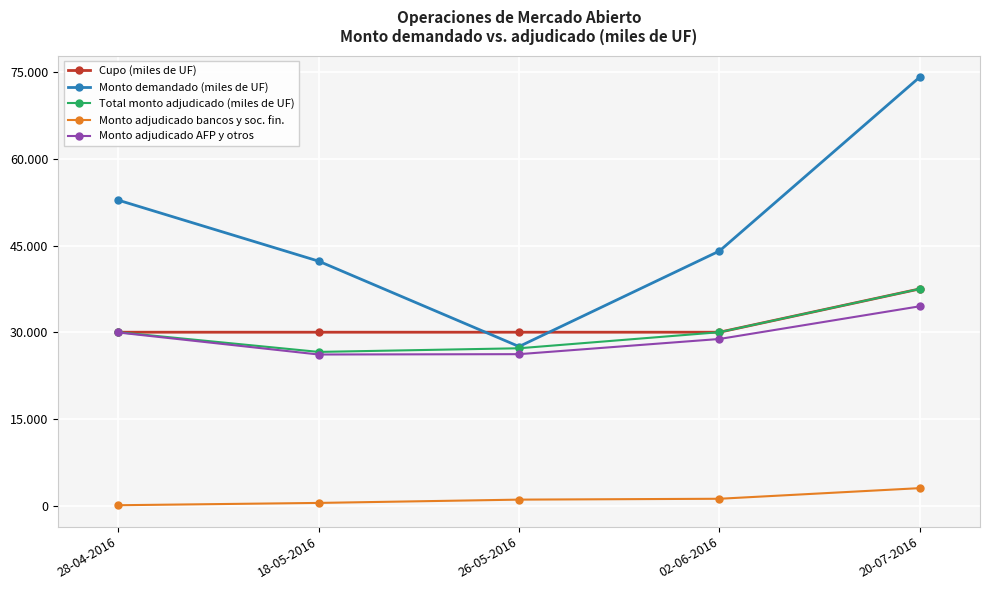

Read the Monto adjudicado AFP y otros value at 26-05-2016.

26200